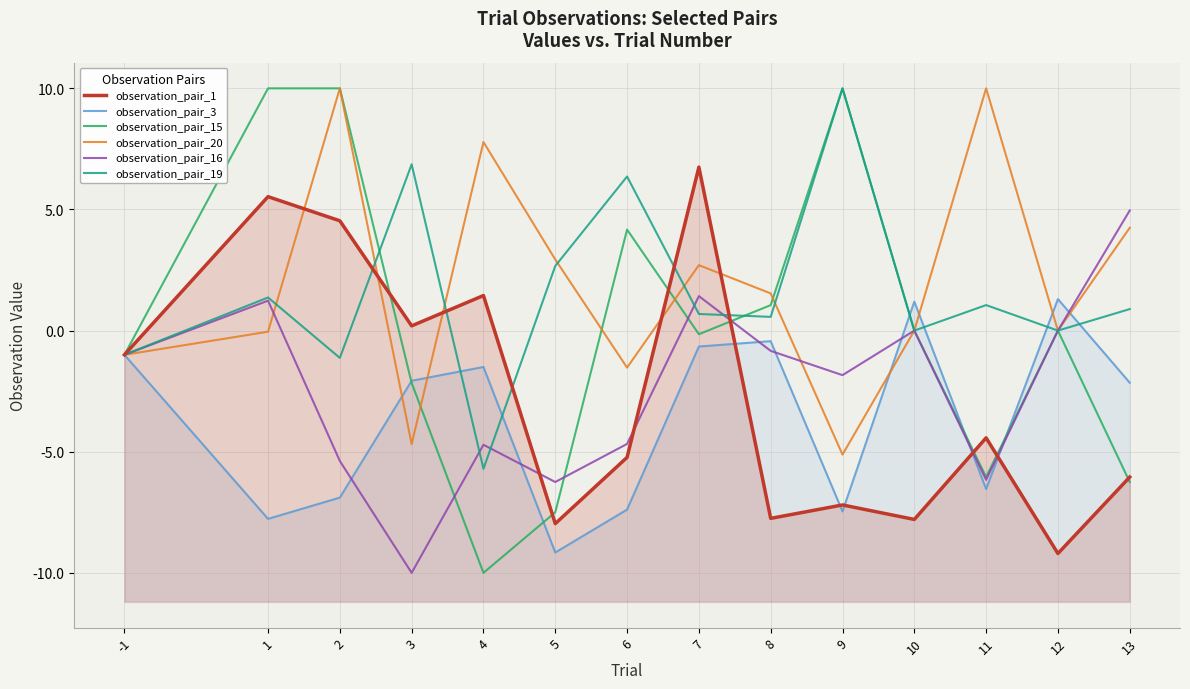

Which label corresponds to the smallest value in the chart?

4